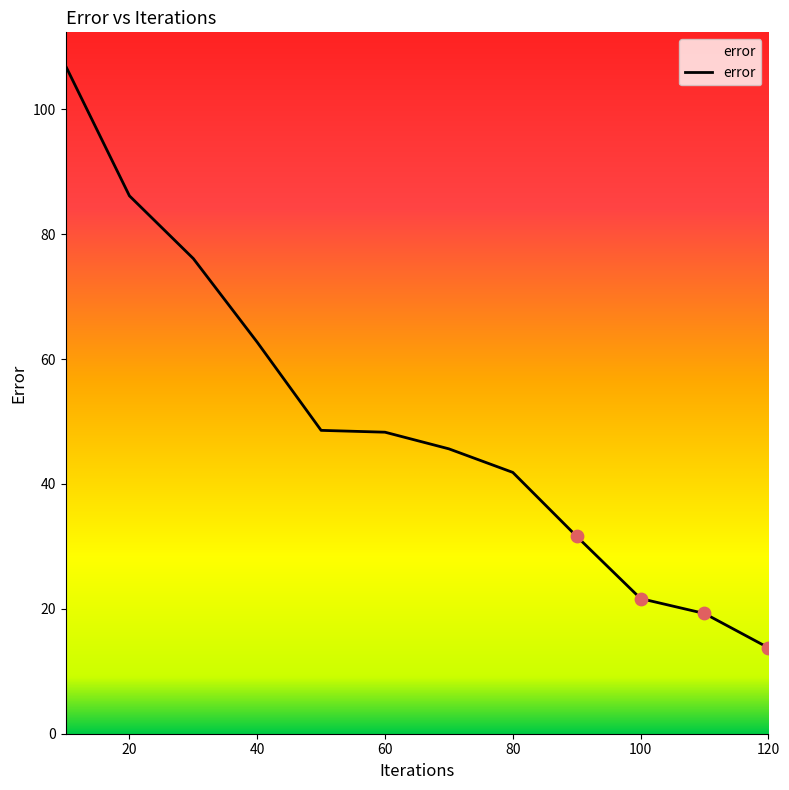

What is the smallest value displayed?

13.8